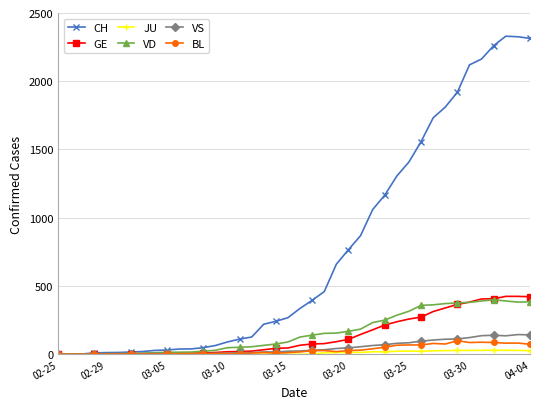

Which series has the largest total across all categories?

CH